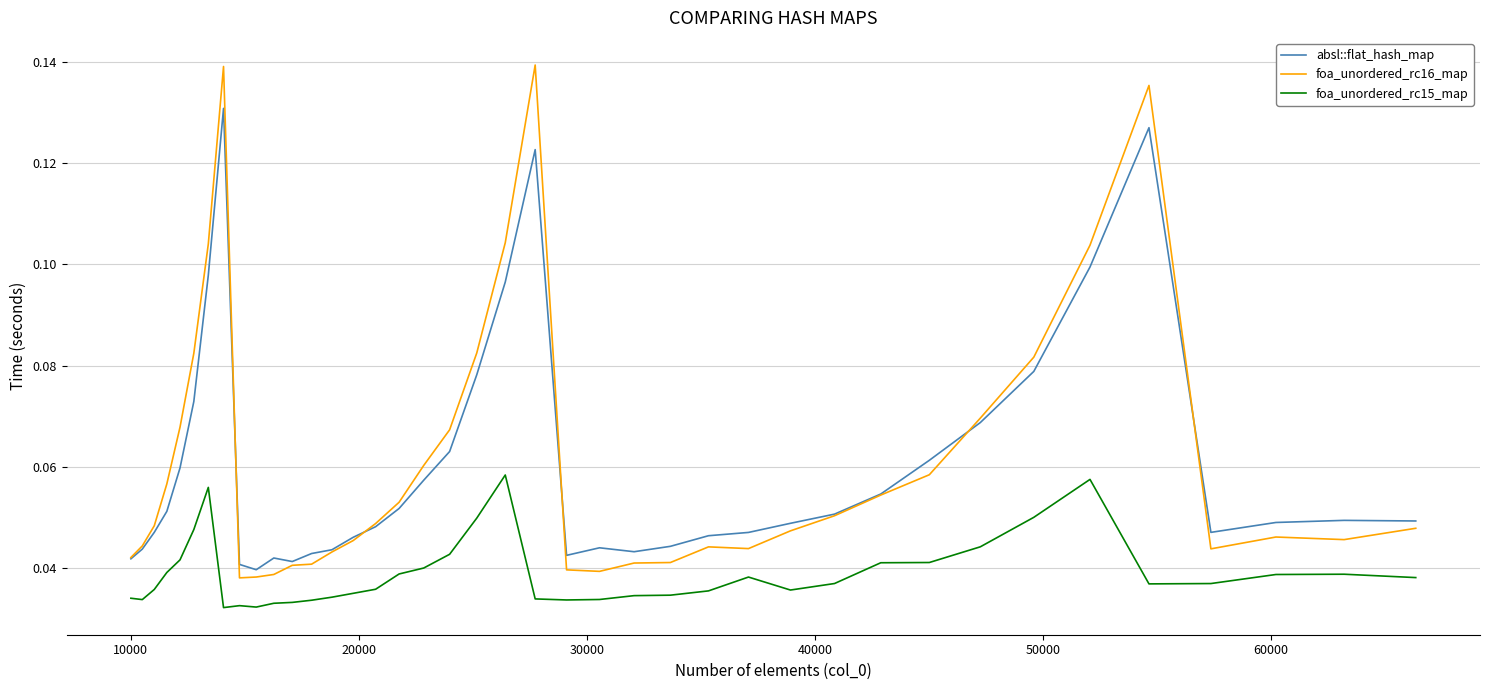

True or false: foa_unordered_rc15_map and absl::flat_hash_map intersect in this chart.

False